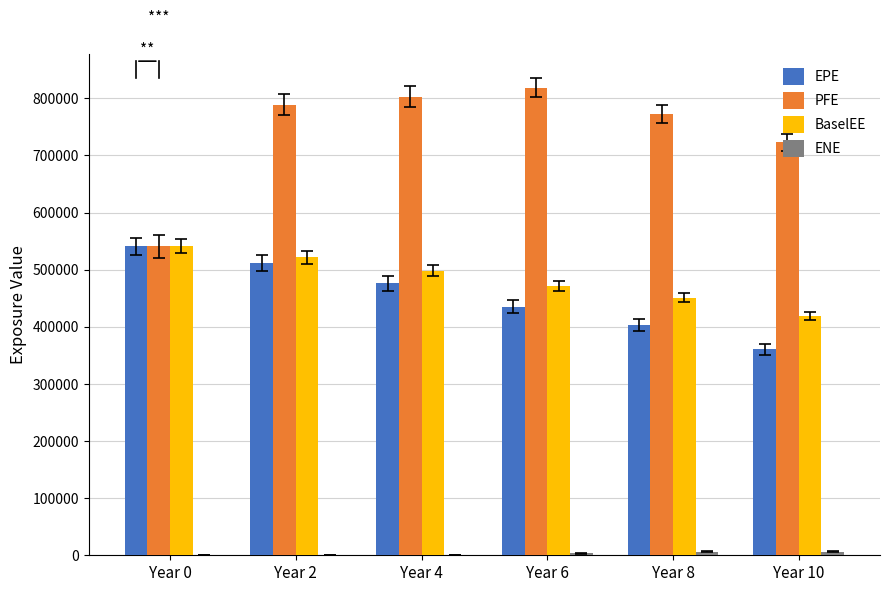

What is the total value across all series at Year 0?

1622535.0